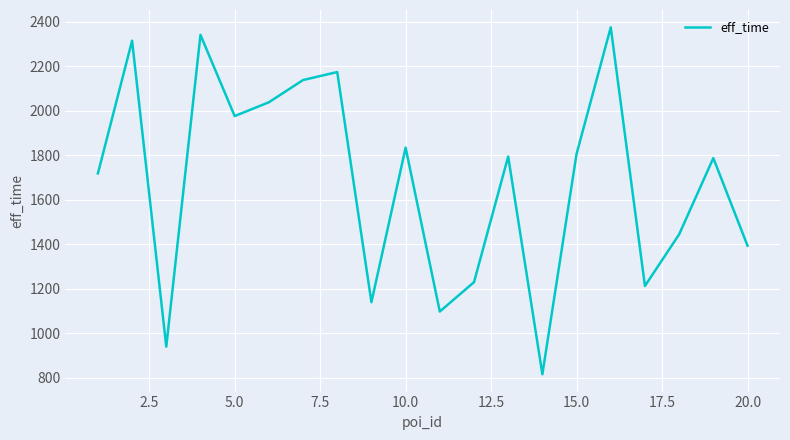

What is the maximum value shown in the chart?

2375